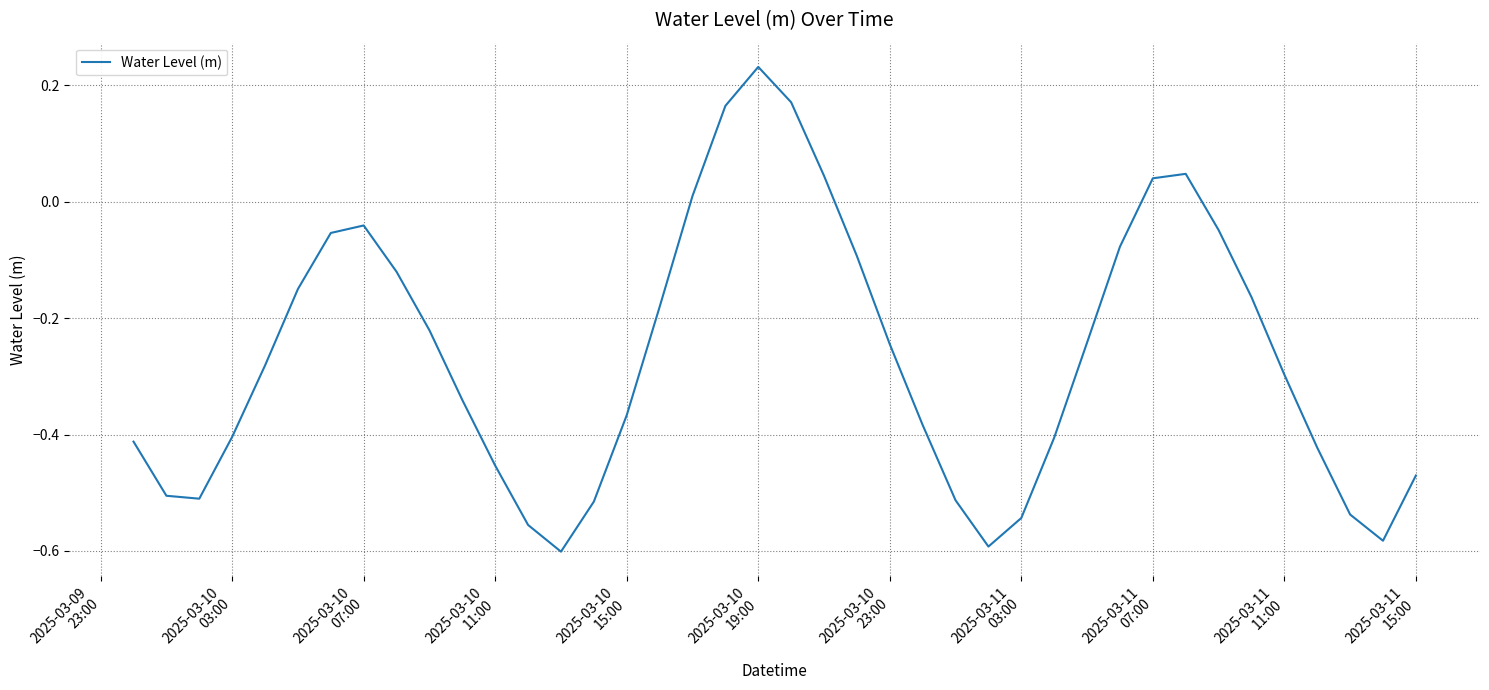

What is the difference between the second highest and minimum values?

0.8